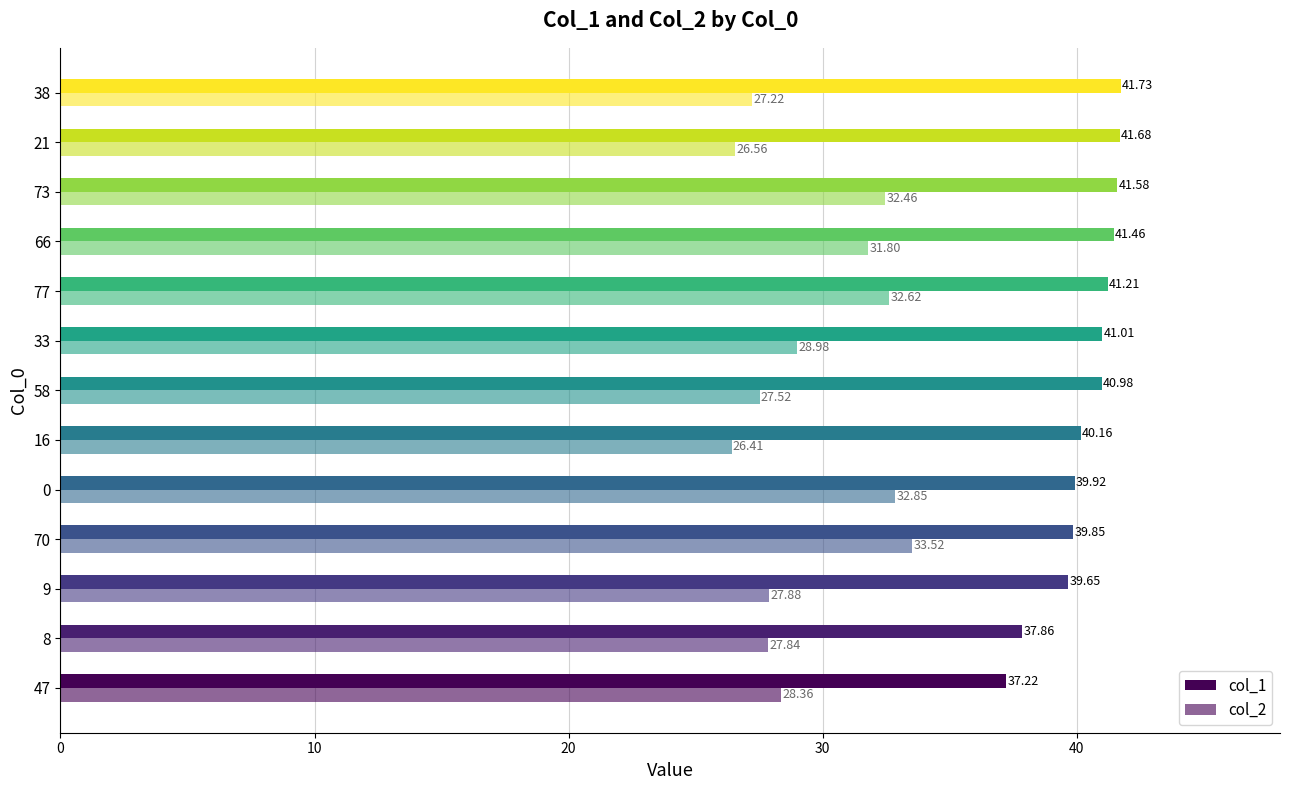

How many data points in col_2 are above 28?

7